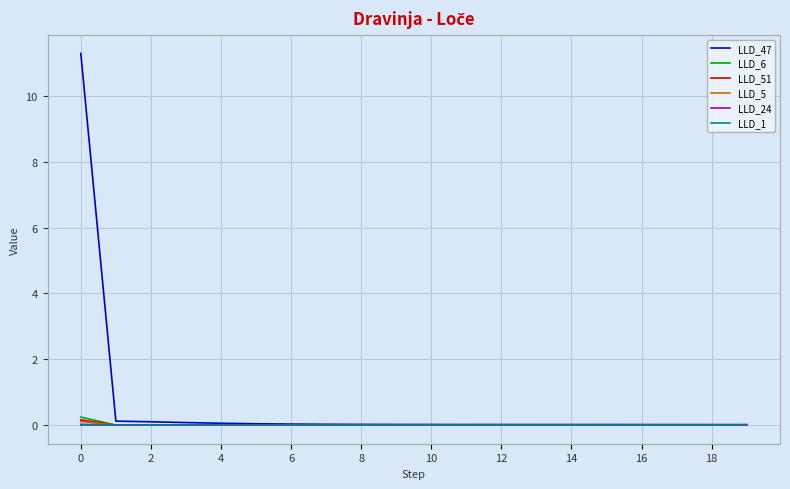

Which series has the widest spread of values?

LLD_47